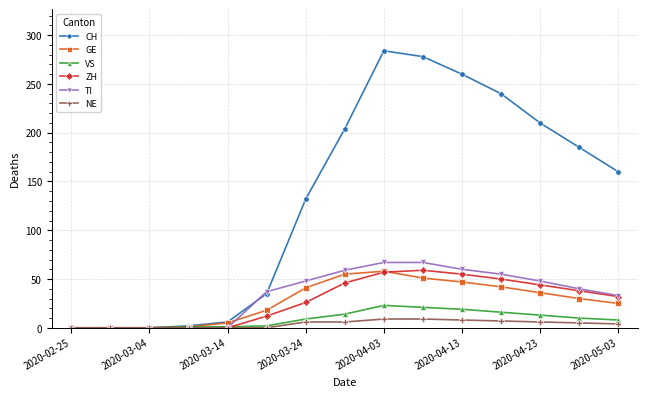

Which series has the largest range (max minus min)?

CH